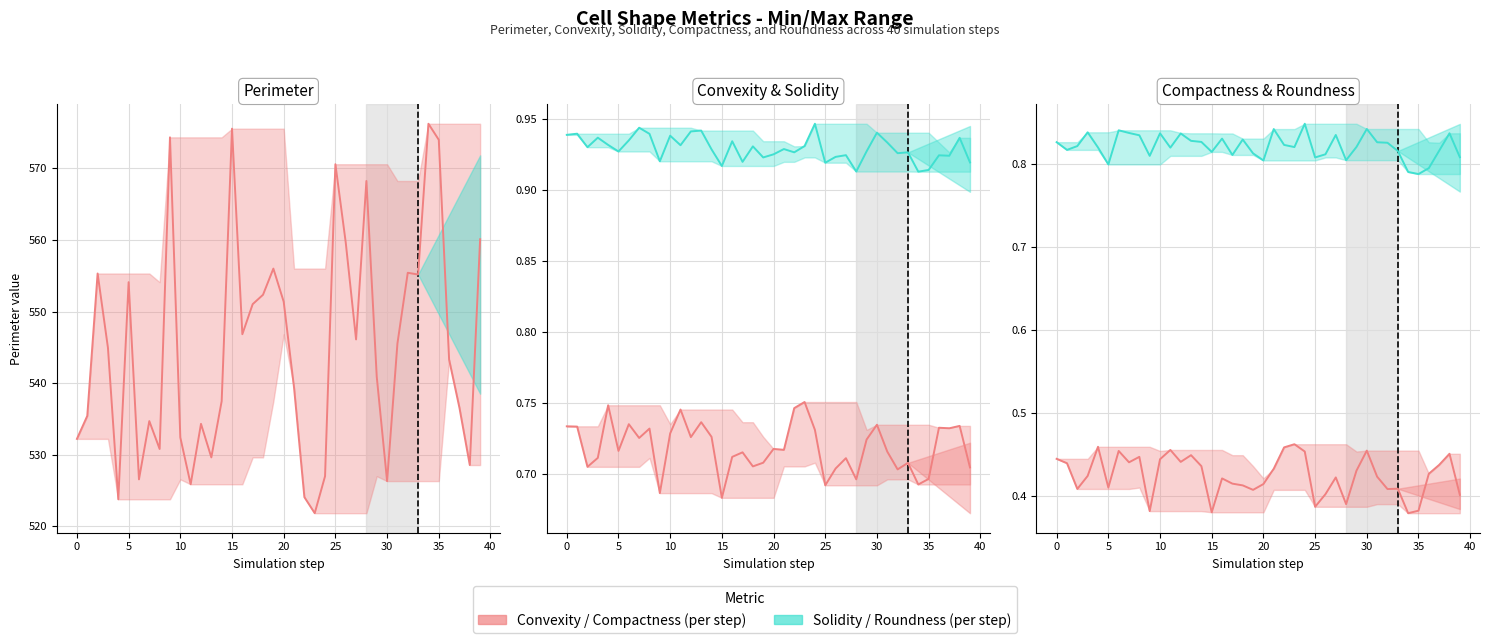

How many lines are shown in the chart?

5